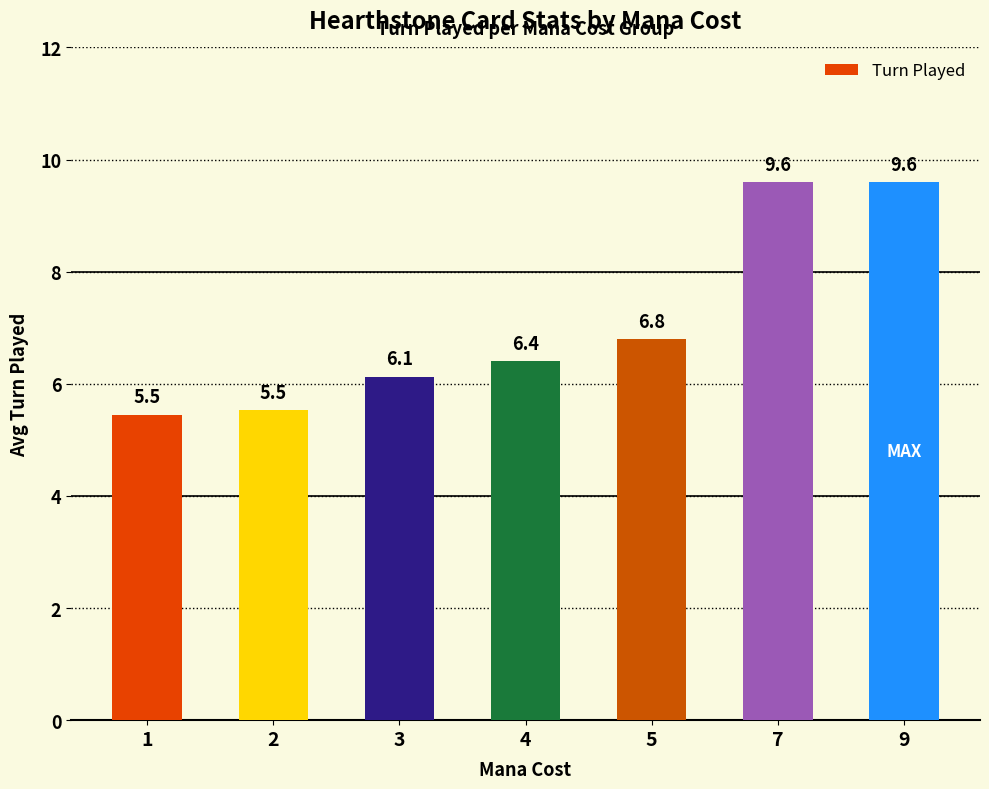

What is the sum of all values?

49.5